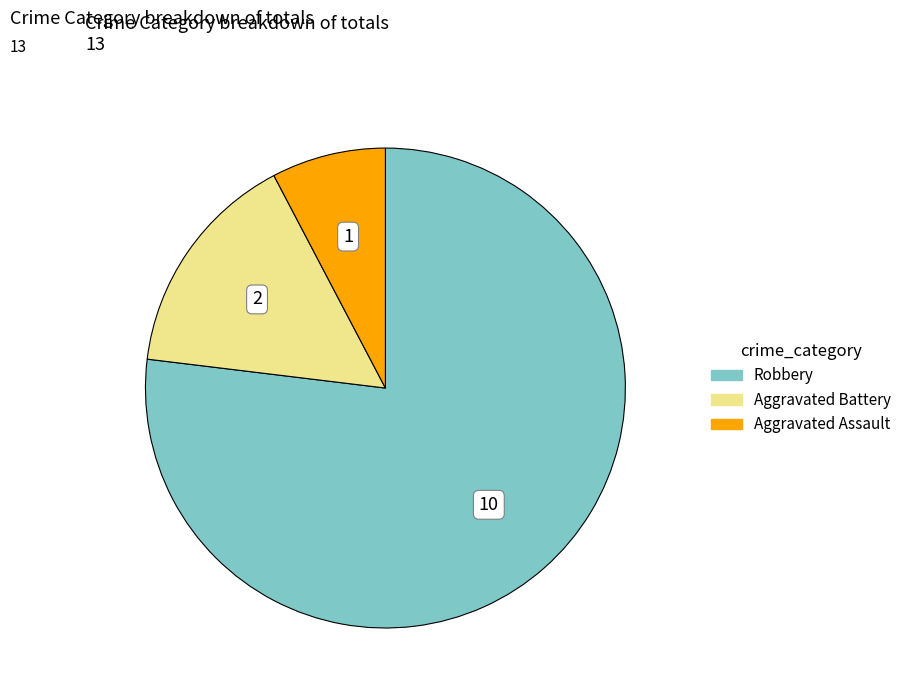

Does any single category account for the majority?

Yes